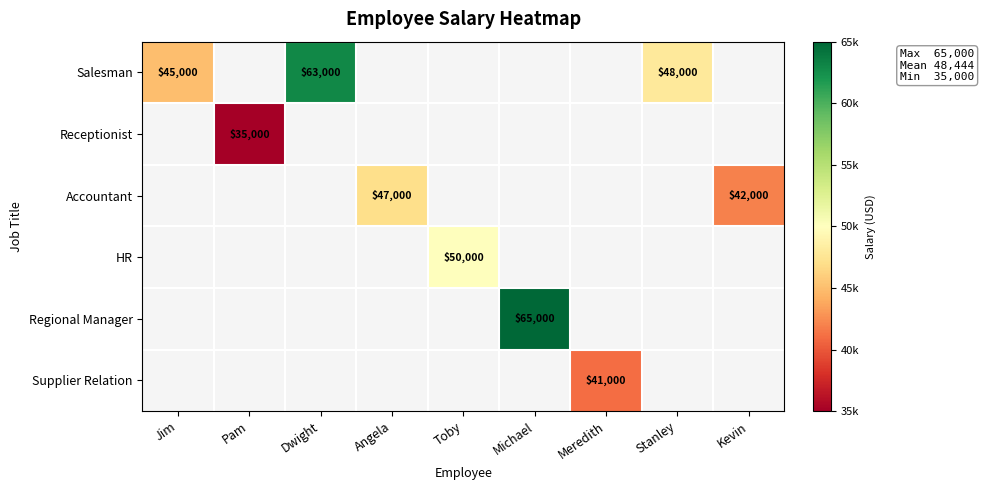

Is the value of Salesman at Jim greater than the value of Receptionist at Pam?

Yes